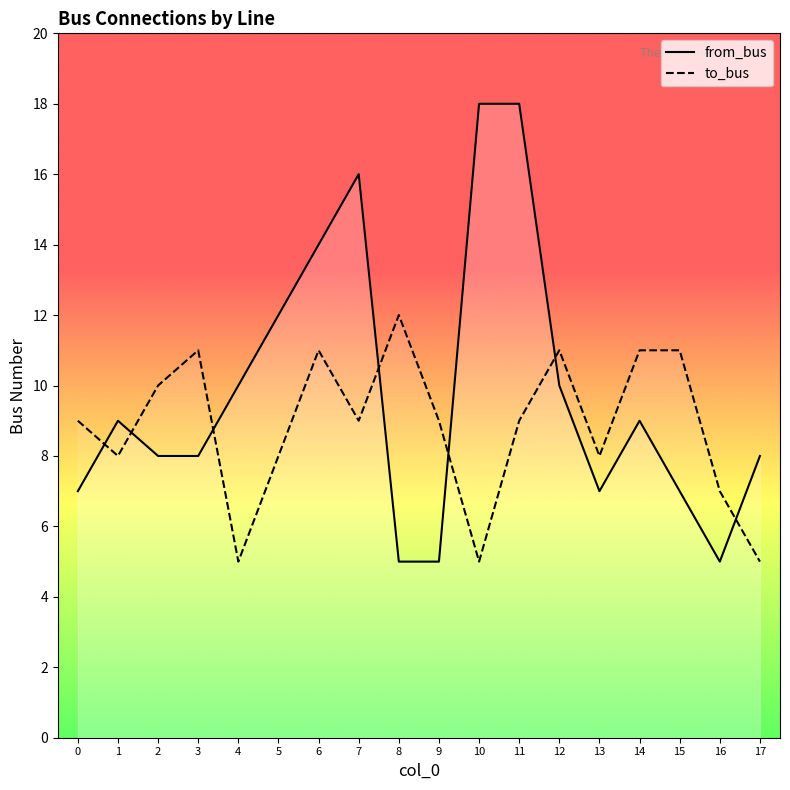

List the labels in order of to_bus value, smallest first.

4, 10, 17, 16, 1, 5, 13, 0, 7, 9, 11, 2, 3, 6, 12, 14, 15, 8